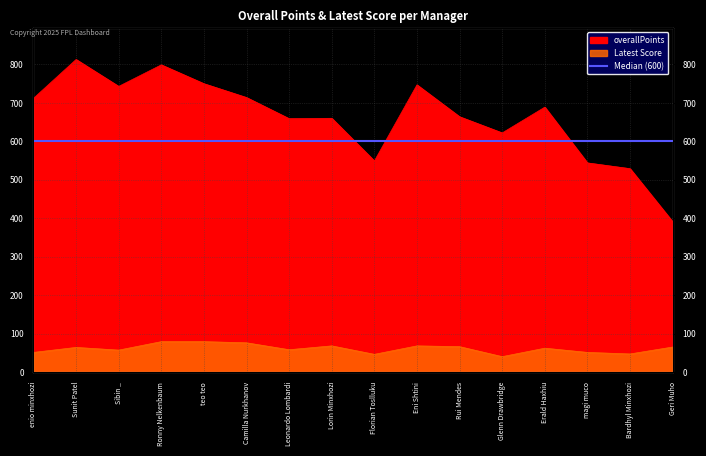

At which category does the chart reach its minimum across all series?

Glenn Drawbridge